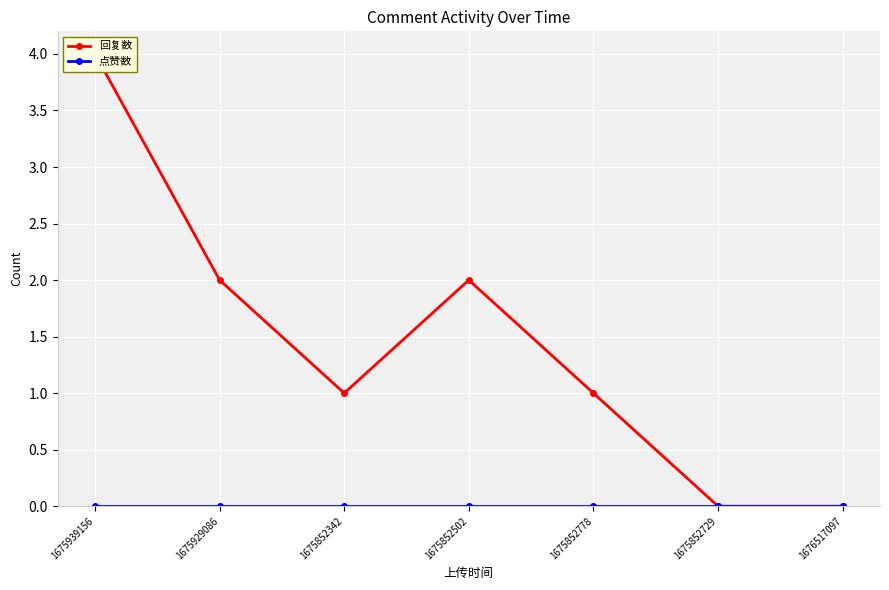

True or false: 回复数 and 点赞数 cross at least once.

False